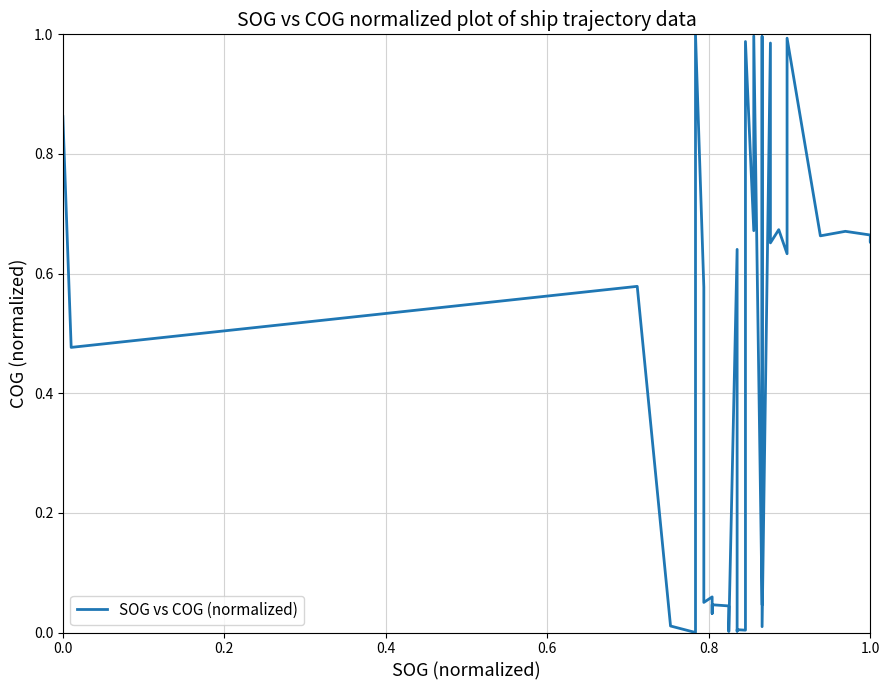

The value at 0.0 is 0.3. True or false?

False